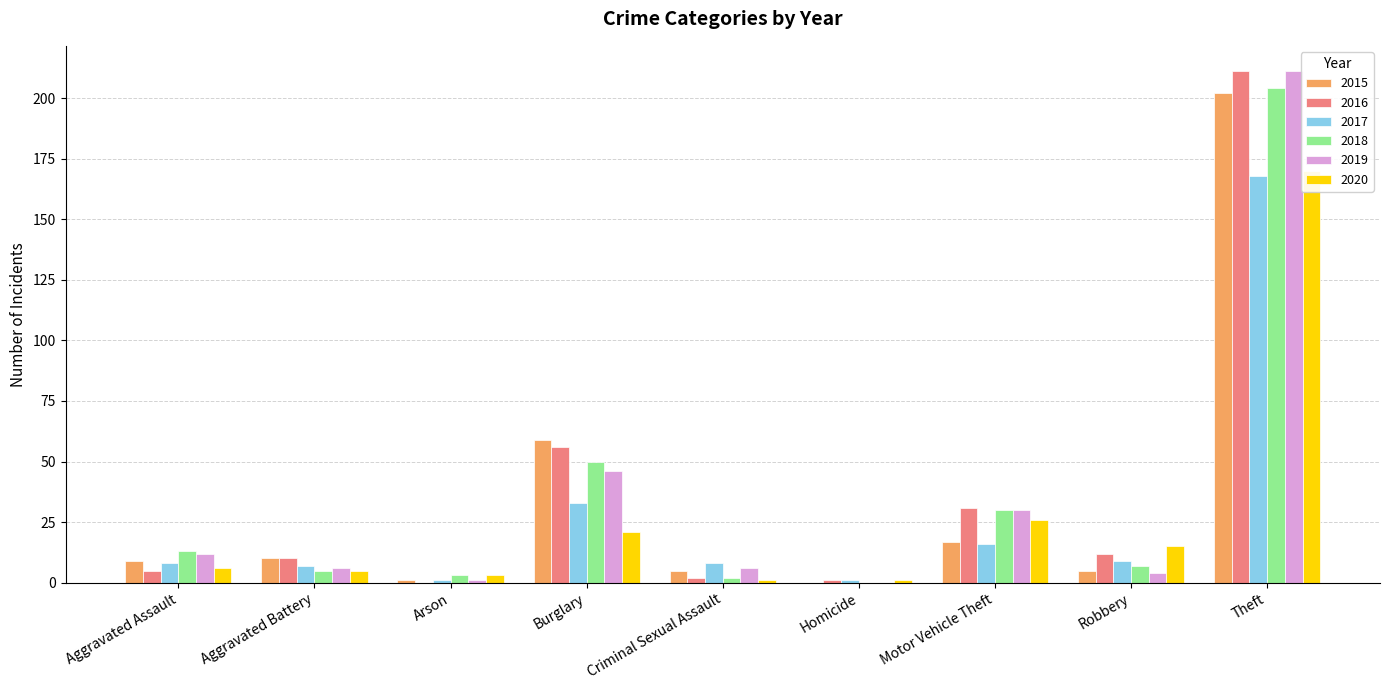

At which label does 2019 first exceed 12?

Burglary